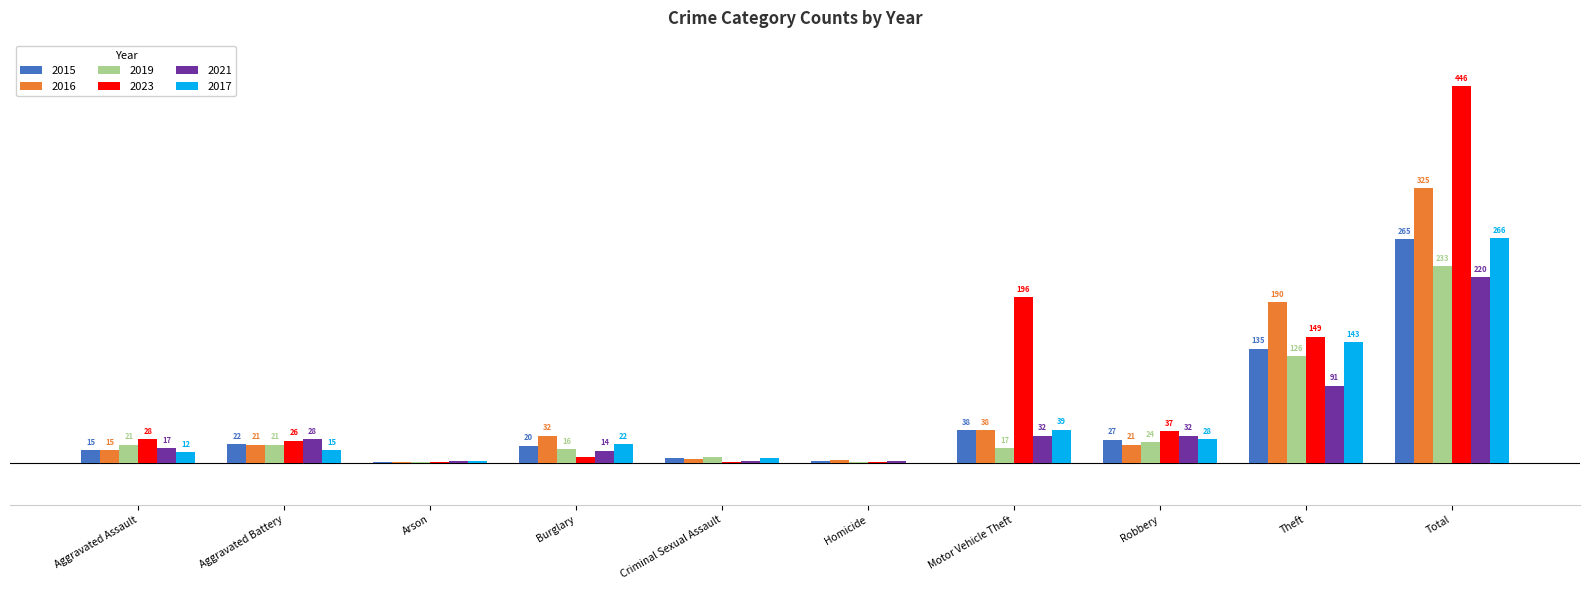

Which category has the highest value across all series?

Total